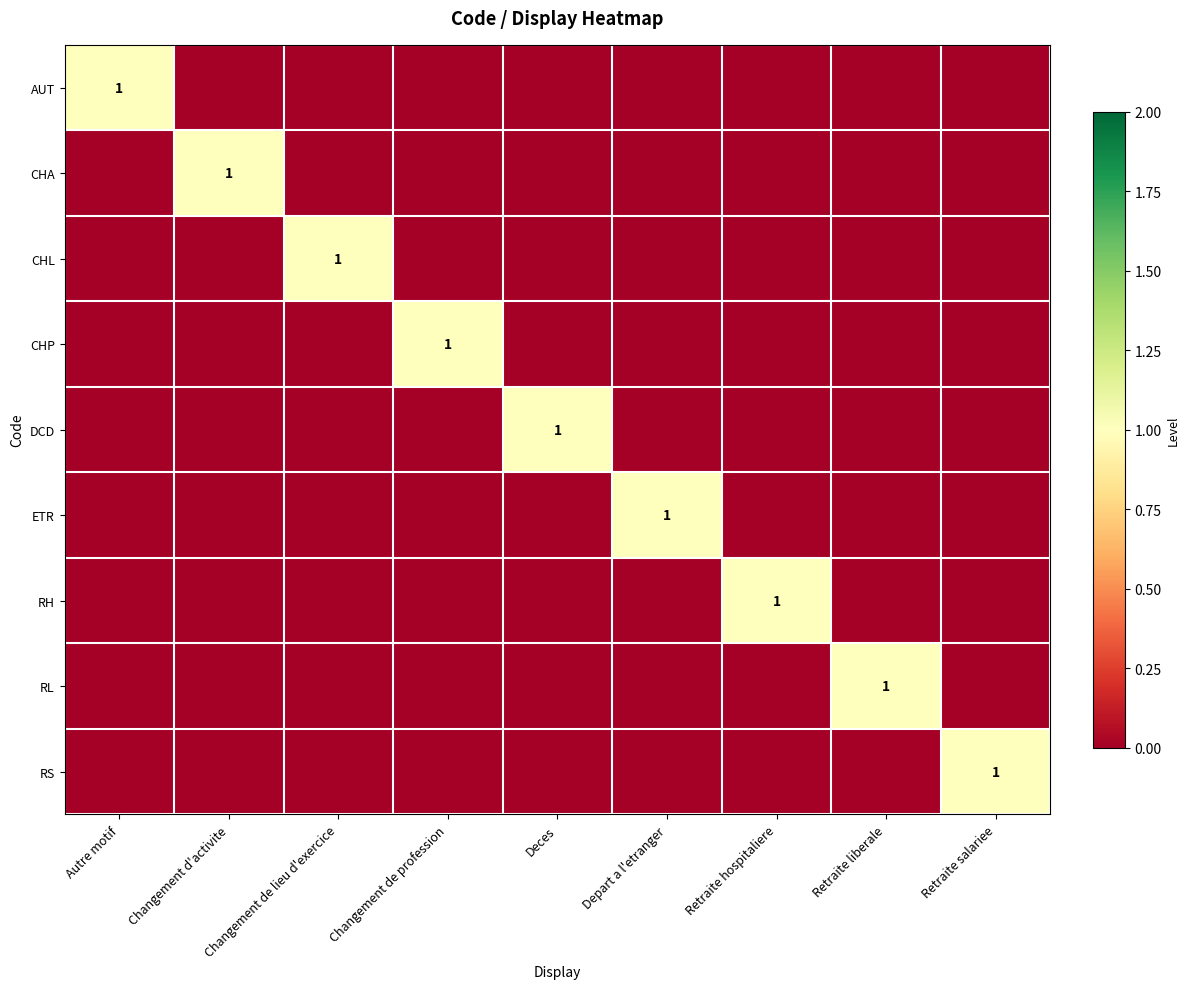

True or false: CHP has a value of 1 at Changement de profession.

True